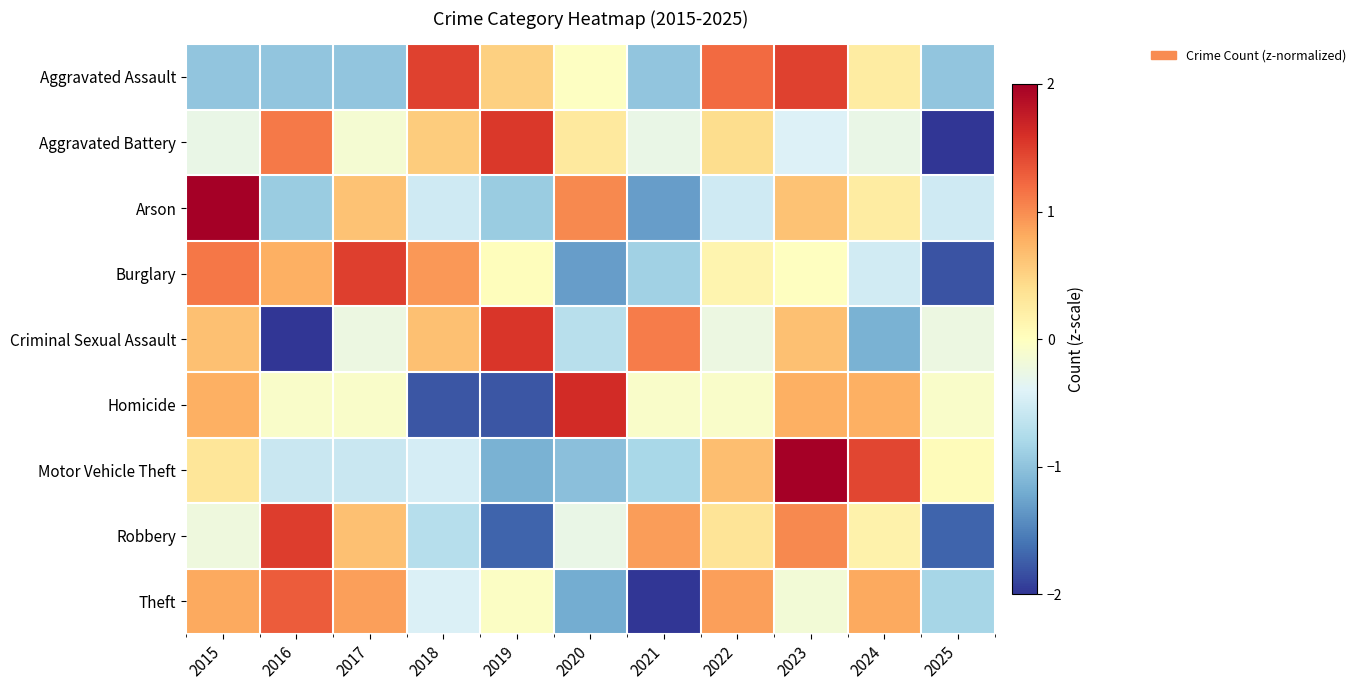

What is the total value across all series at 2018?

-0.3